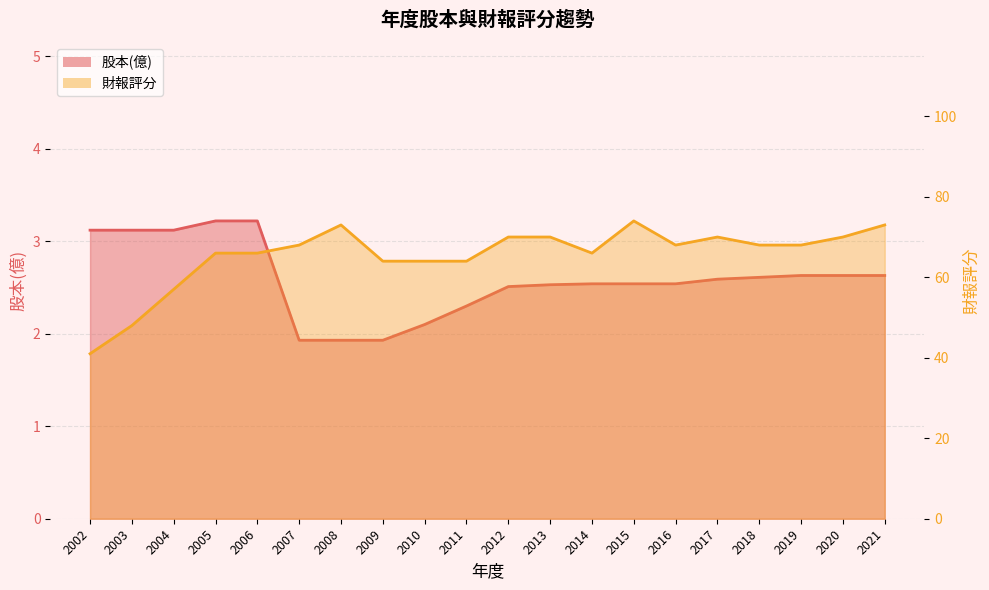

What are all the series names shown in the legend?

股本(億), 財報評分